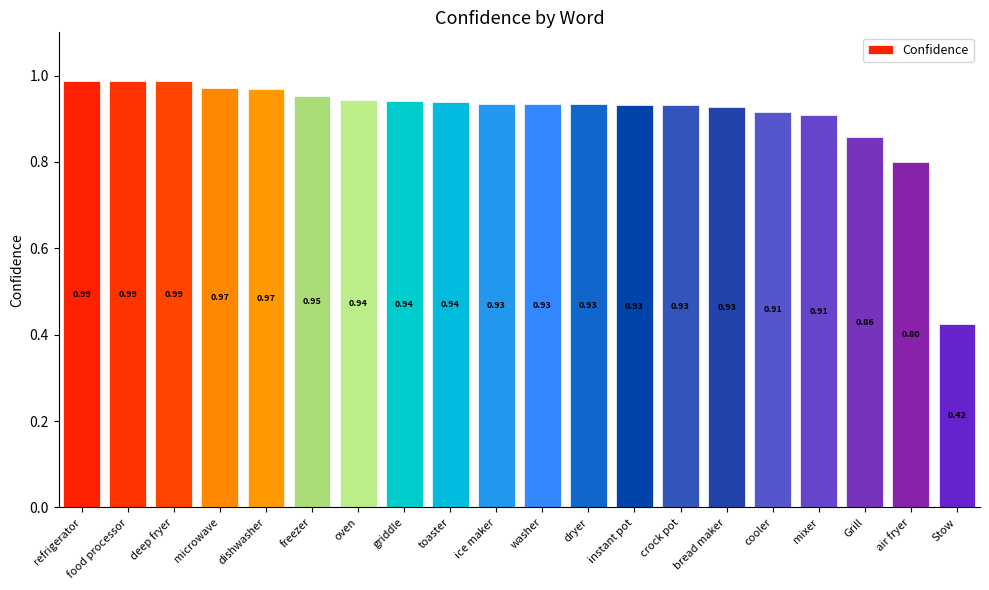

What is the difference between the maximum and minimum values?

0.6